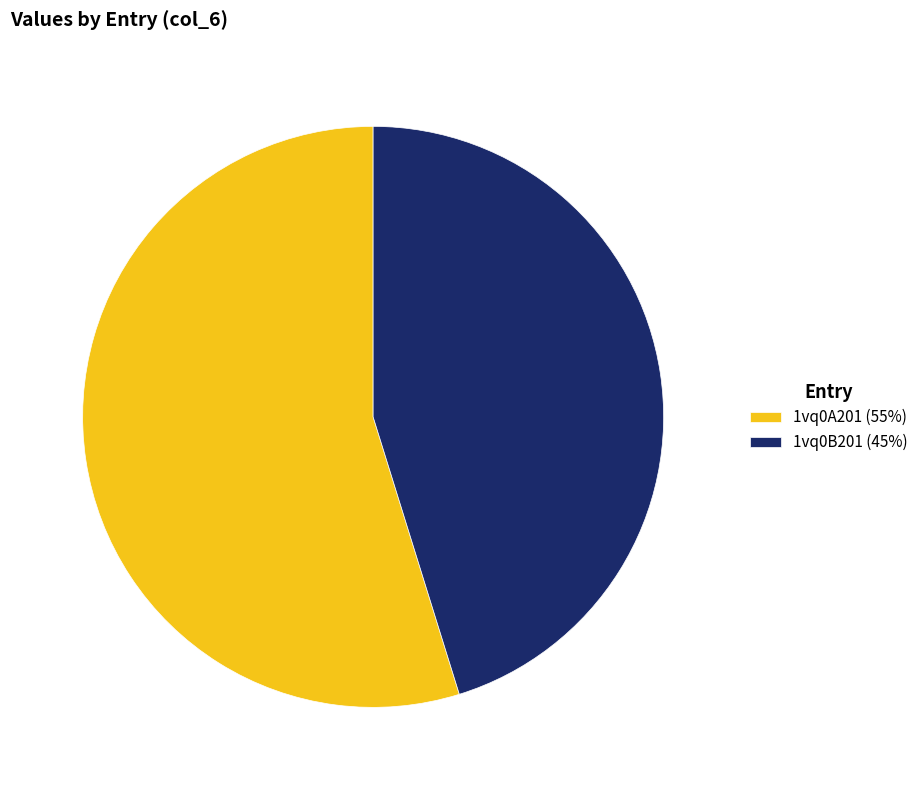

Does any single category account for the majority?

Yes